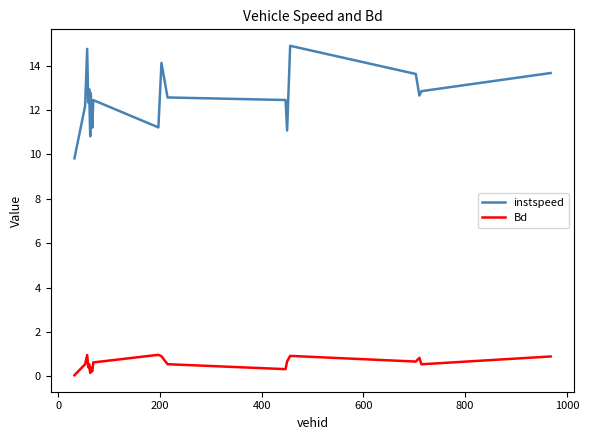

What is the greatest value displayed?

14.9